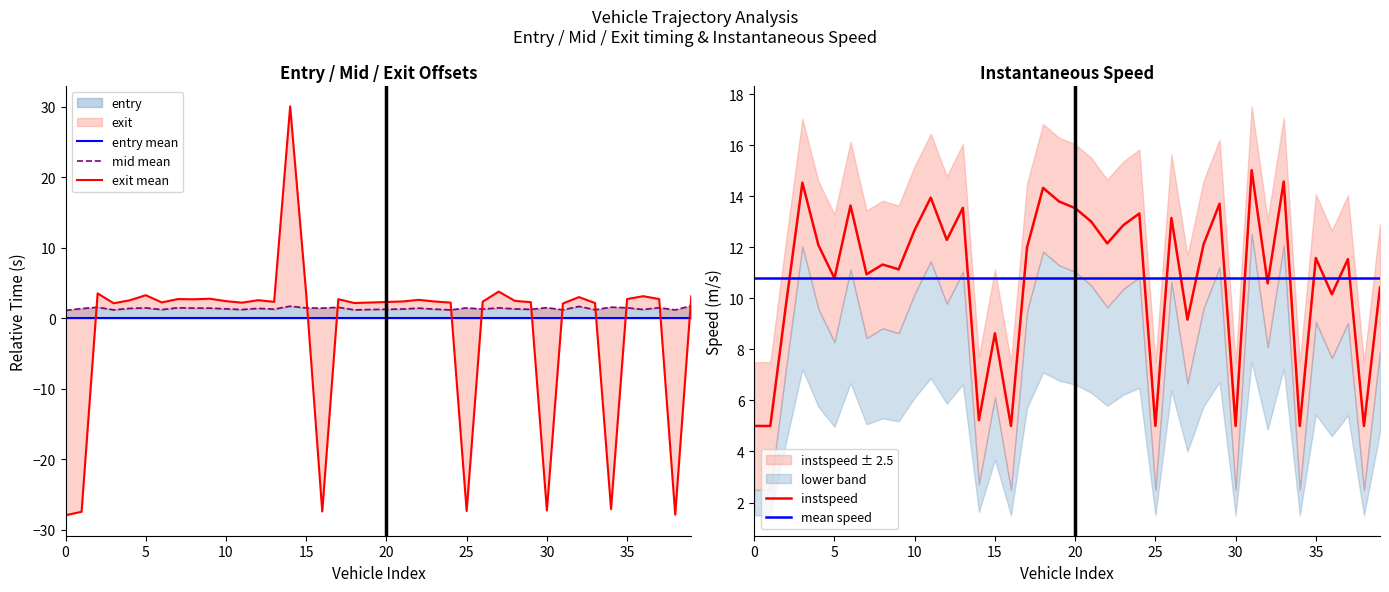

In instspeed, how many points are higher than both neighbors (excluding endpoints)?

14